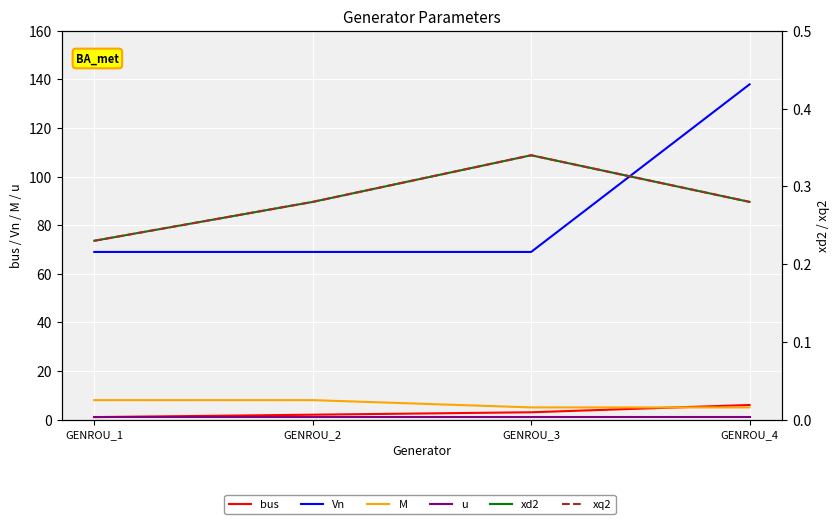

How many distinct data groups are displayed?

6